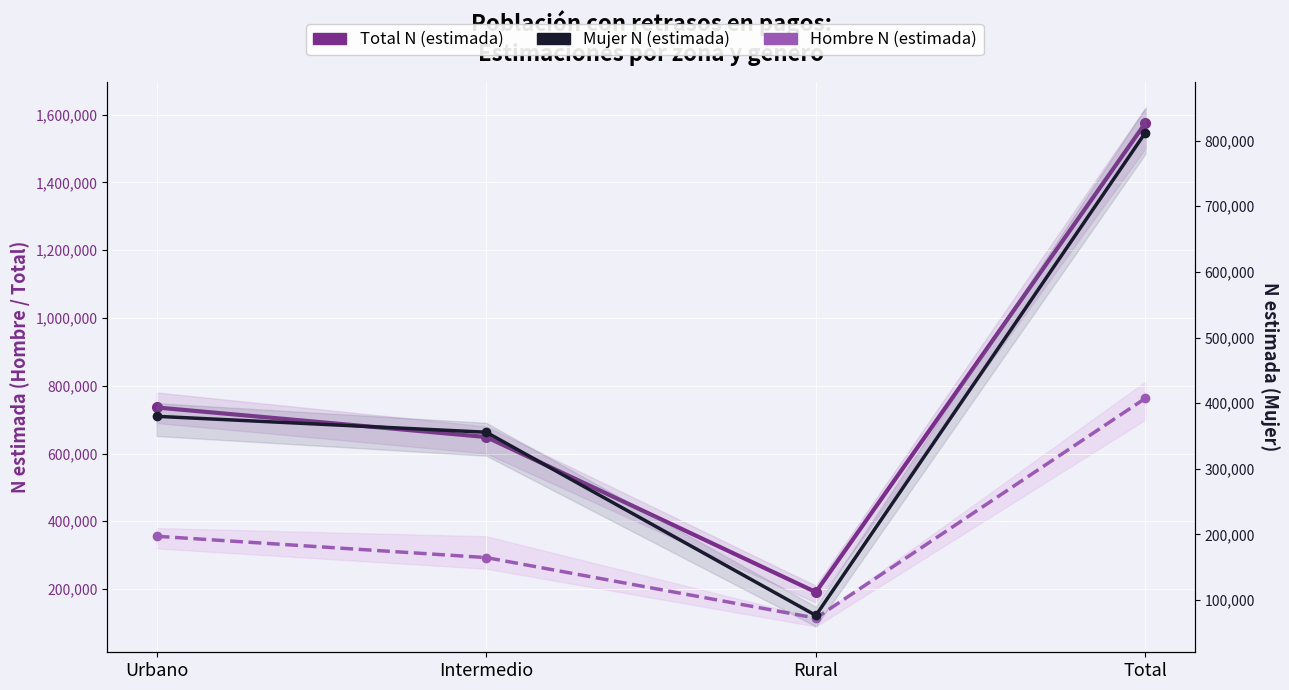

Reading left to right, transcribe all the data shown in this chart.

Total N (estimada): Urbano=735824	Intermedio=648667	Rural=191007	Total=1575497
Hombre N (estimada): Urbano=355837	Intermedio=292918	Rural=114364	Total=763119
Mujer N (estimada): Urbano=379987	Intermedio=355749	Rural=76643	Total=812379